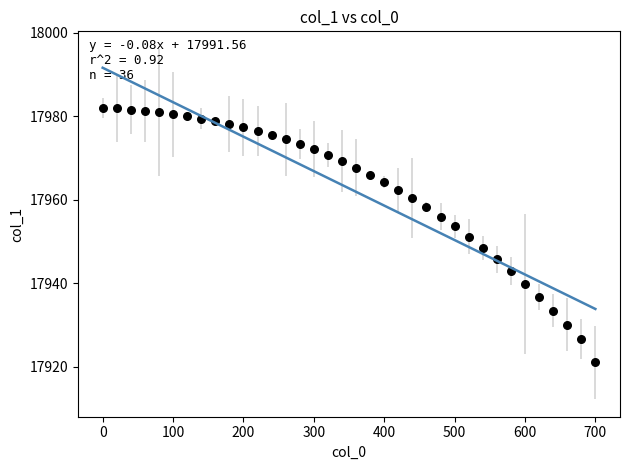

What is the range of Y values (max minus min)?

61.0